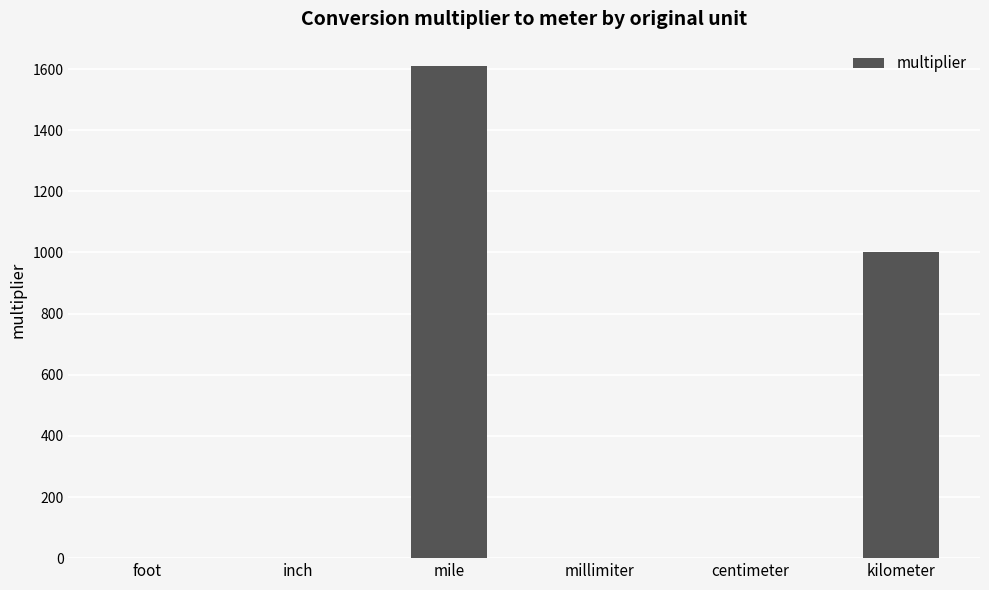

What is the sum of the values at mile and millimiter?

1609.3